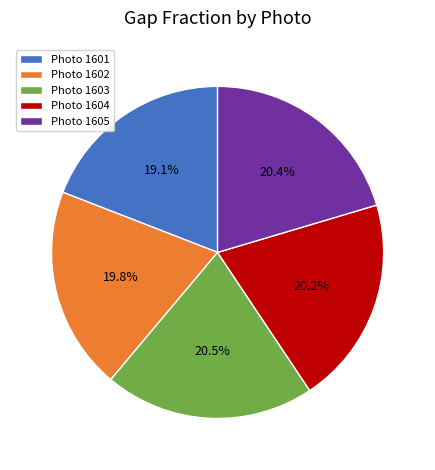

Combined, what portion of the pie is Photo 1604 and Photo 1601?

39.3%